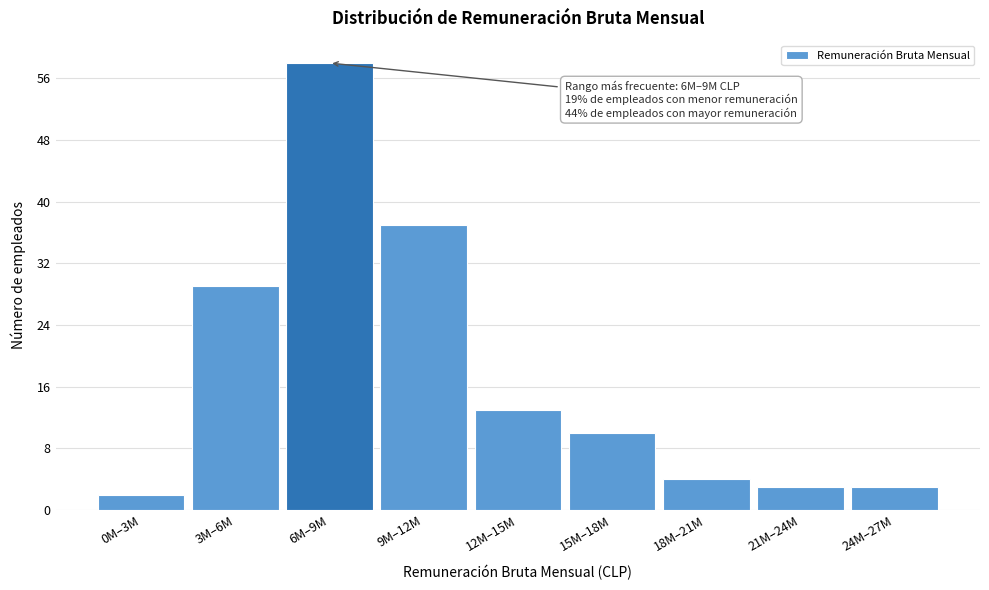

Reading left to right, what are all the values shown in this chart?

2	29	58	37	13	10	4	3	3